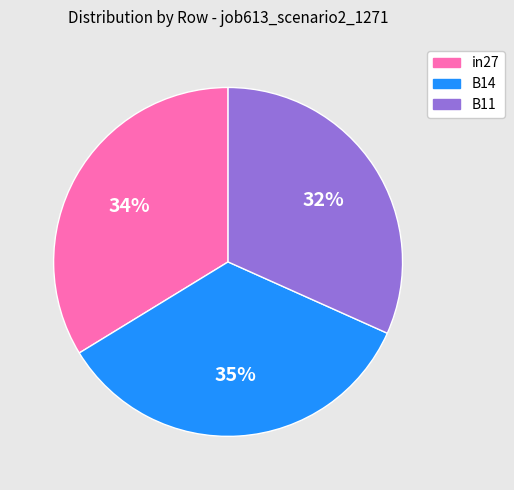

Combined, do B14 and B11 account for over 50%?

Yes